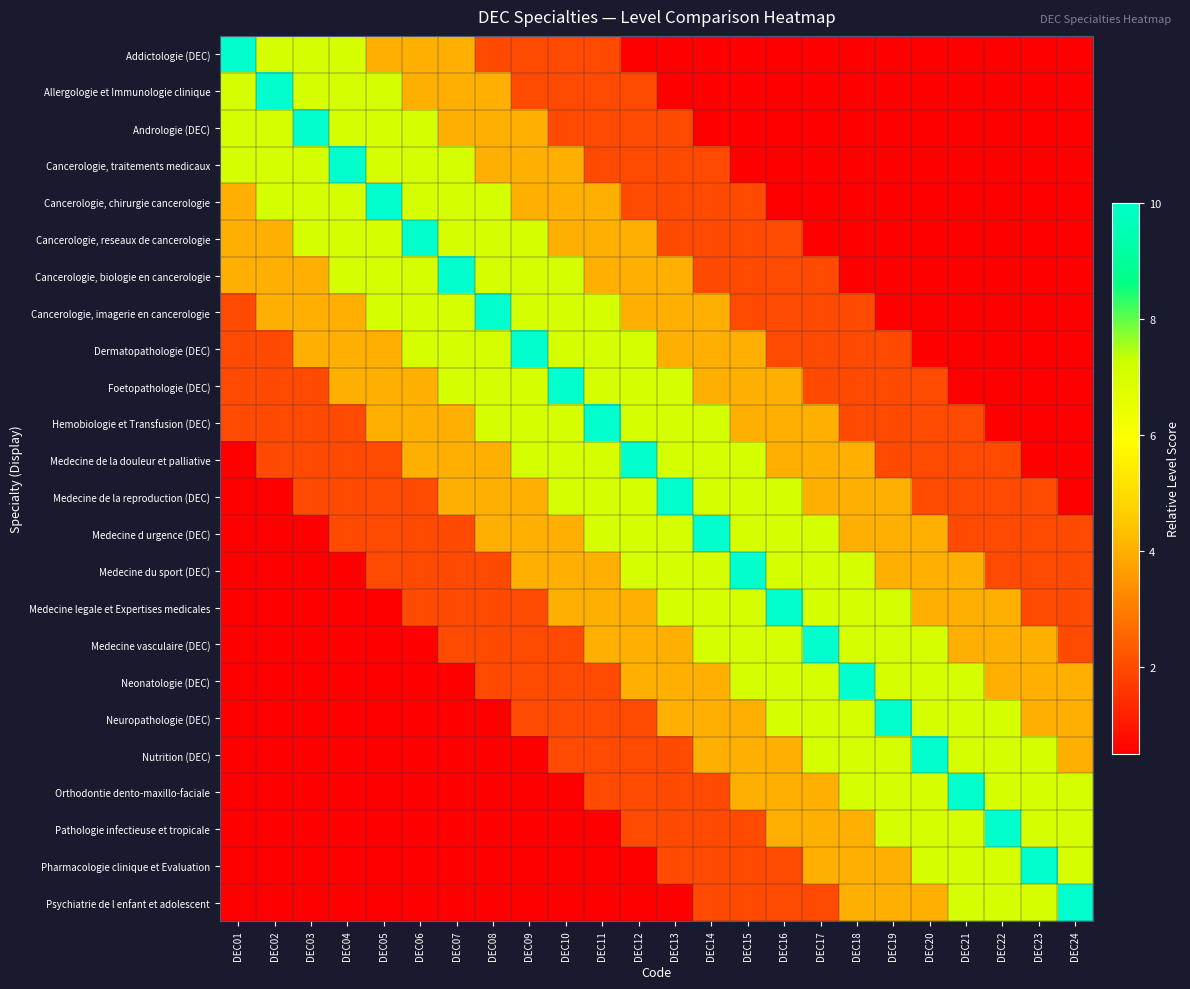

List the series in order of their peak value, lowest first.

Addictologie (DEC), Allergologie et Immunologie clinique, Andrologie (DEC), Cancerologie, traitements medicaux, Cancerologie, chirurgie cancerologie, Cancerologie, reseaux de cancerologie, Cancerologie, biologie en cancerologie, Cancerologie, imagerie en cancerologie, Dermatopathologie (DEC), Foetopathologie (DEC), Hemobiologie et Transfusion (DEC), Medecine de la douleur et palliative, Medecine de la reproduction (DEC), Medecine d urgence (DEC), Medecine du sport (DEC), Medecine legale et Expertises medicales, Medecine vasculaire (DEC), Neonatologie (DEC), Neuropathologie (DEC), Nutrition (DEC), Orthodontie dento-maxillo-faciale, Pathologie infectieuse et tropicale, Pharmacologie clinique et Evaluation, Psychiatrie de l enfant et adolescent